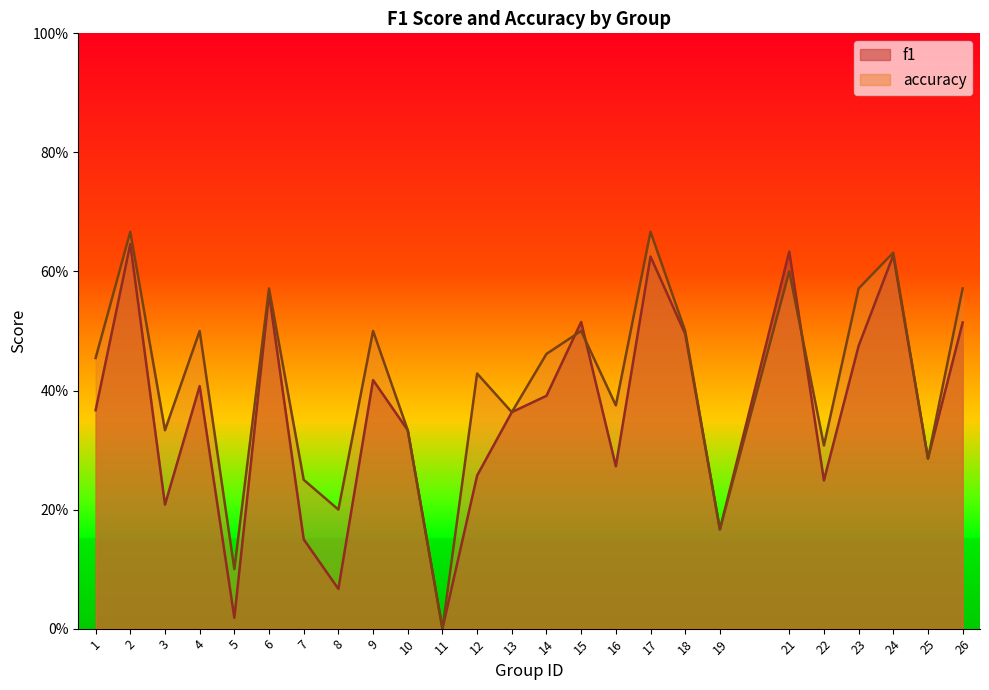

Rank the series at 18 from lowest to highest value.

f1, accuracy